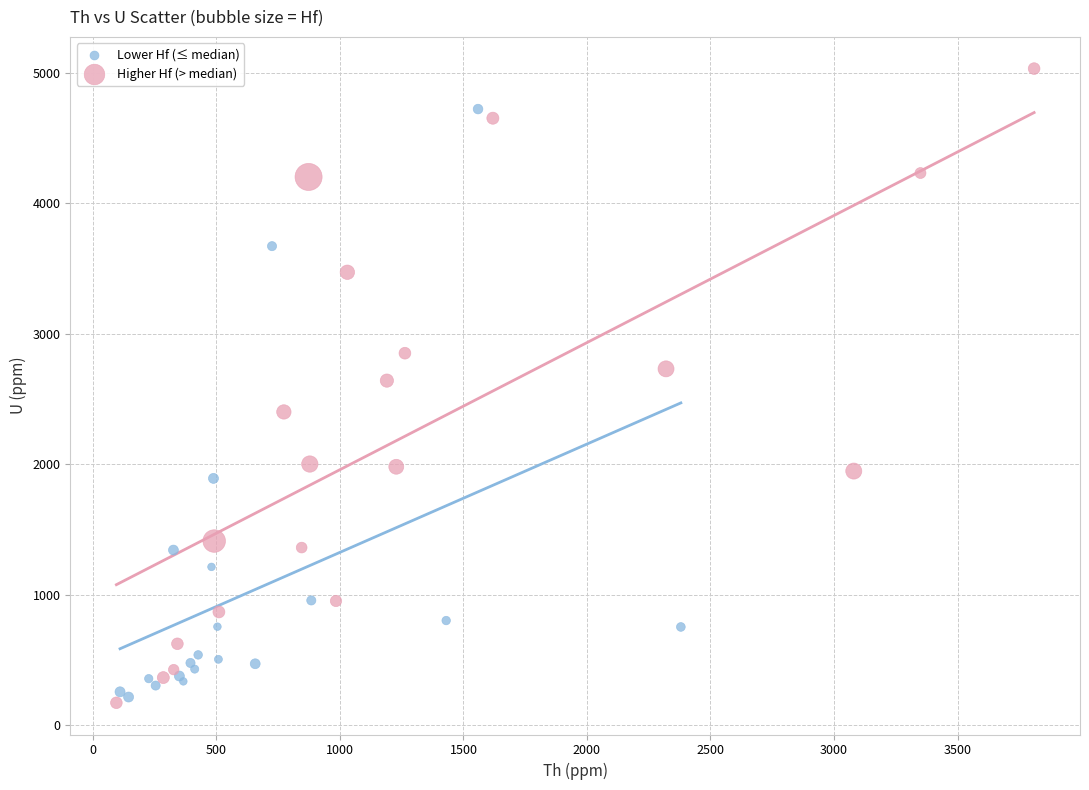

Which series contains the highest Y value?

Higher Hf (> median)